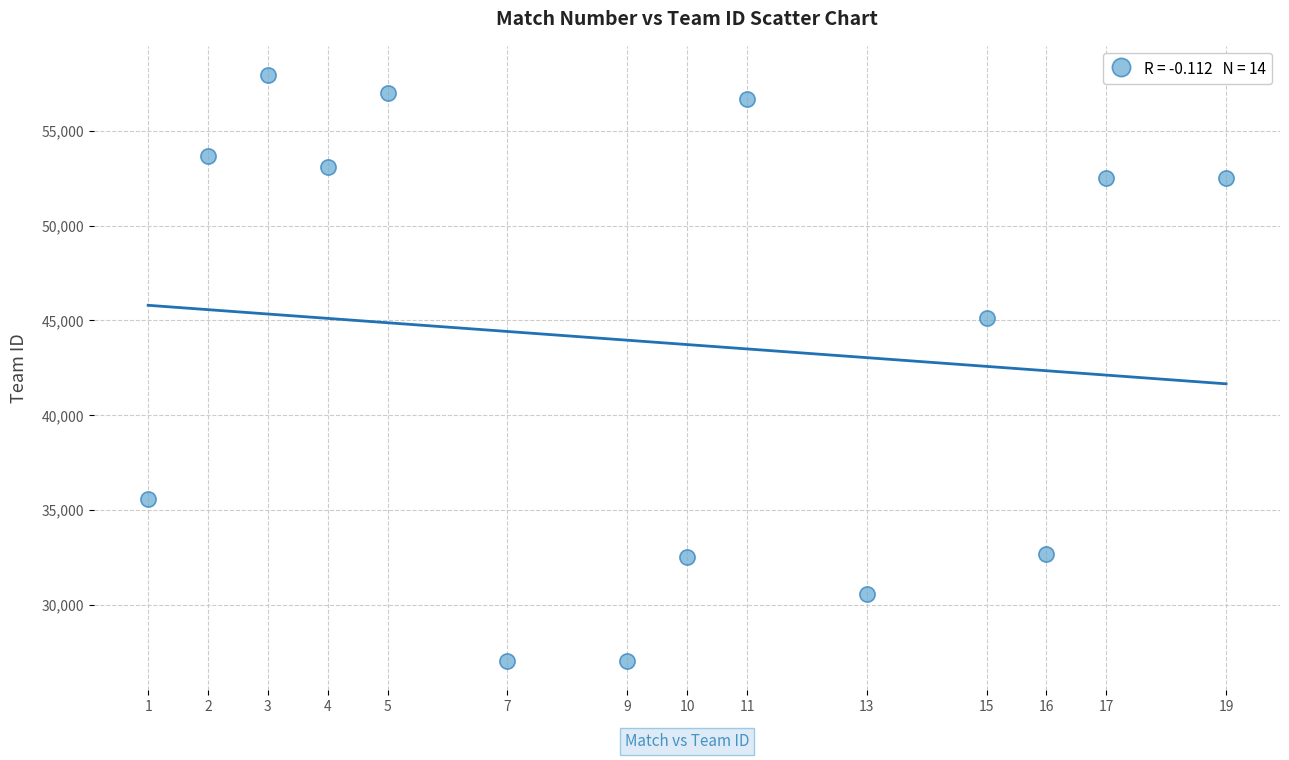

What Y value in the scatter plot is closest to 42503?

45129